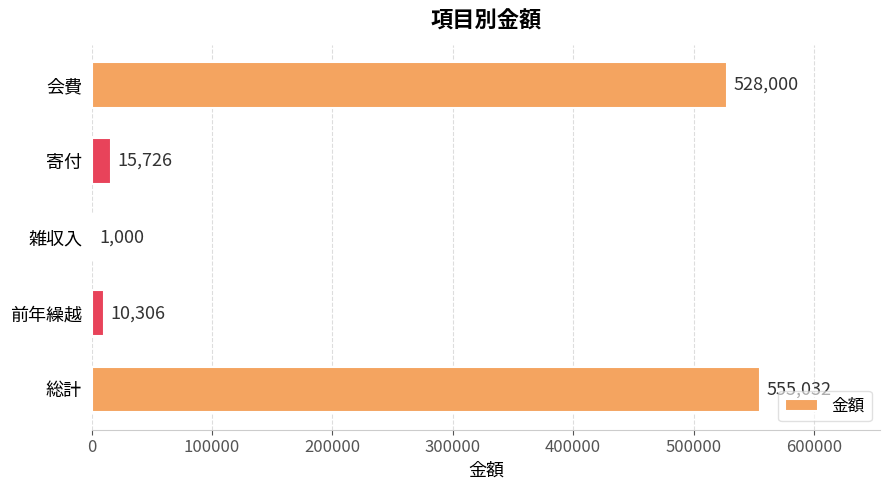

What is the sum of the values at 総計 and 雑収入?

556032